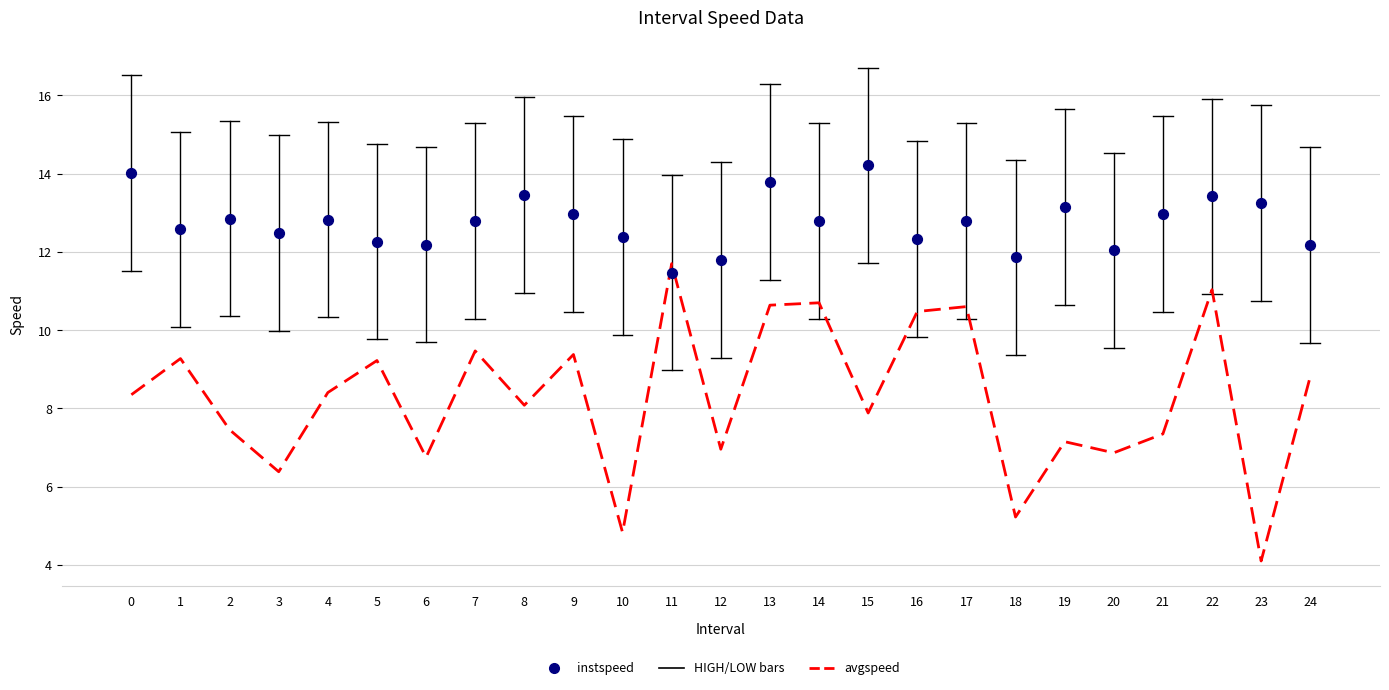

At how many categories does at least one series exceed 7?

25